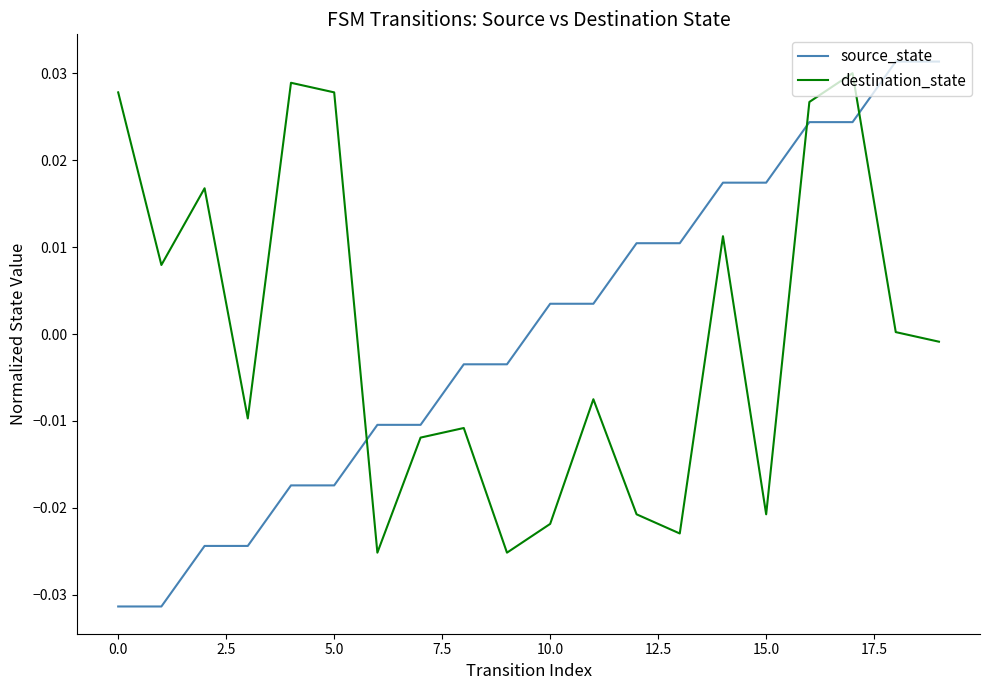

What is the difference between the second highest and minimum values in the source_state series?

0.1